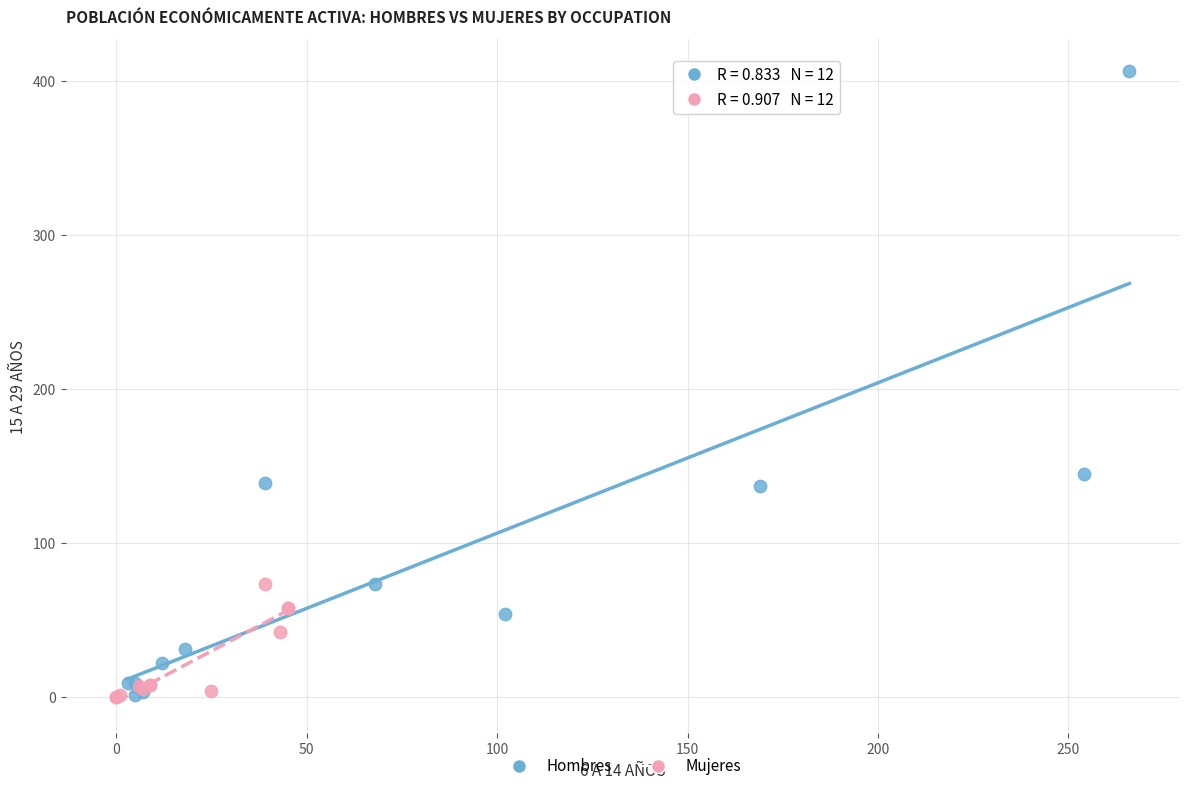

Which series has the largest Y range (max minus min)?

Hombres